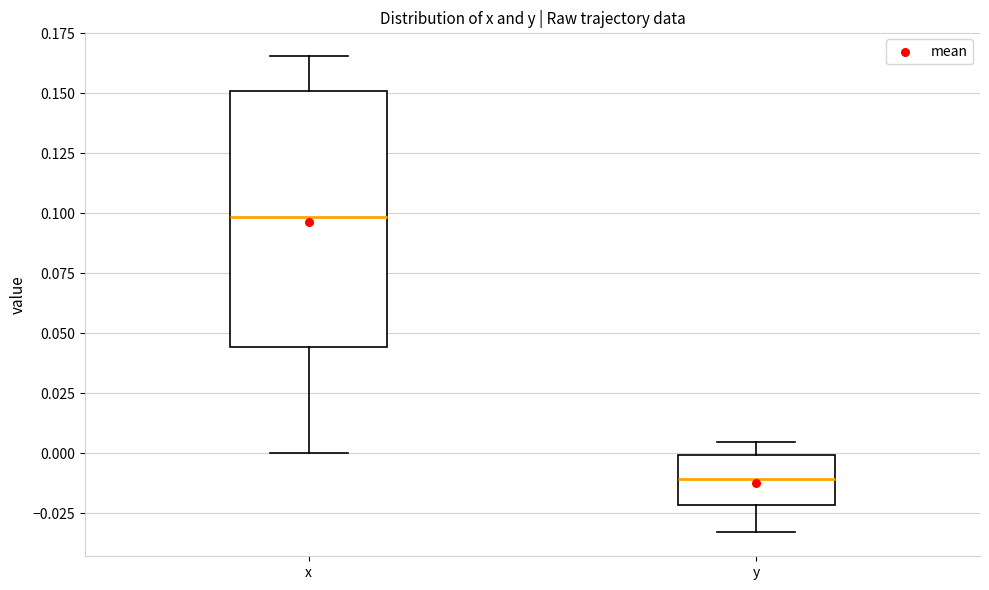

Reading left to right, read every box against the y-axis: the position of its median line, the range the box covers, and the ends of its whiskers. The values are not printed on the chart, so give them approximately, as read against the axis.

x: median 0.100, box 0.045 to 0.150, whiskers 0.000 to 0.165
y: median -0.010, box -0.020 to 0.000, whiskers -0.035 to 0.005